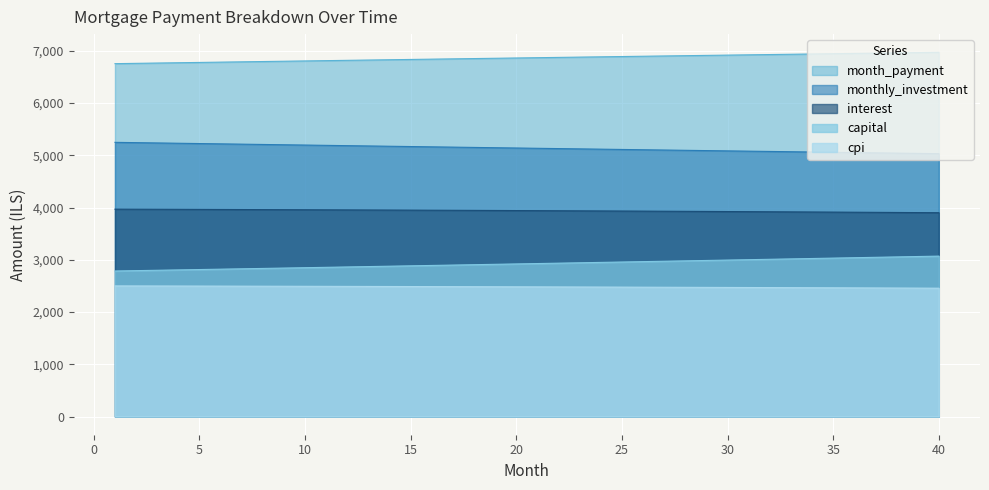

True or false: month_payment and interest intersect in this chart.

False